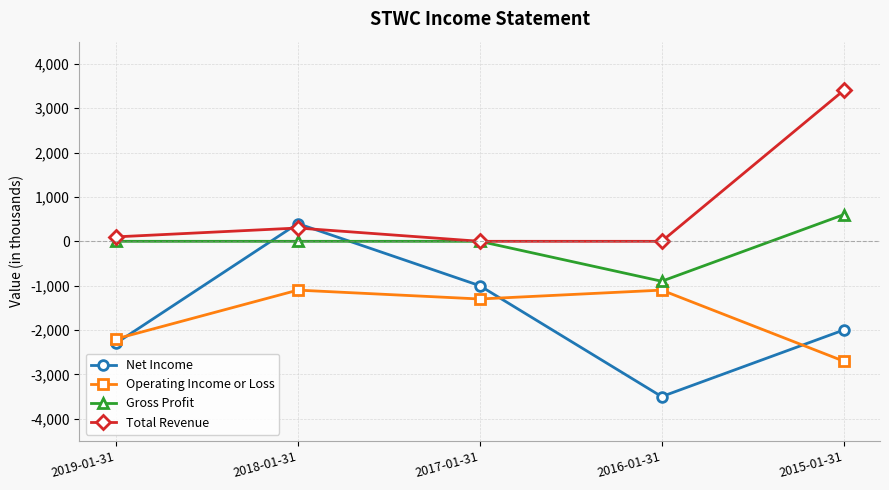

What is the label of the 4th point from the left?

2016-01-31